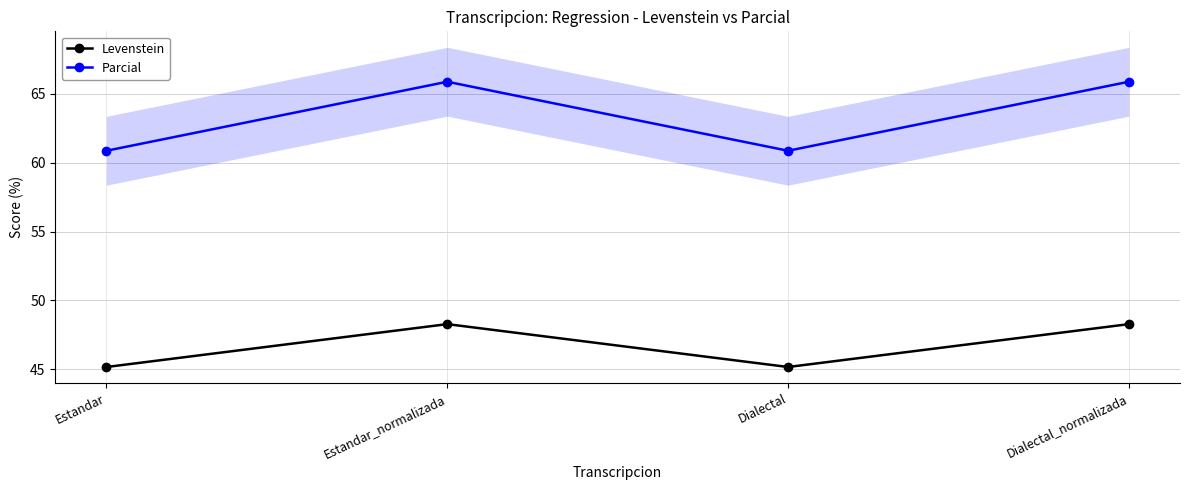

Rank the series at Dialectal from lowest to highest value.

Levenstein, Parcial